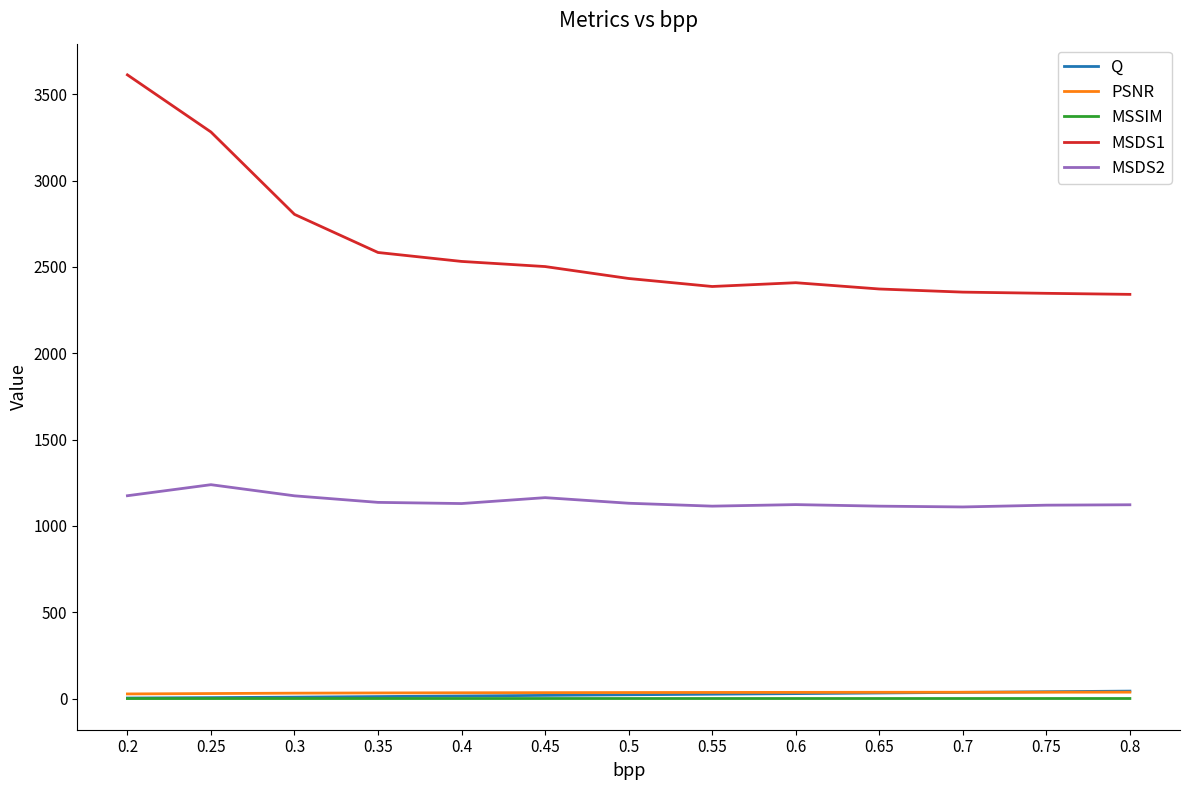

Which series has the largest total across all categories?

MSDS1